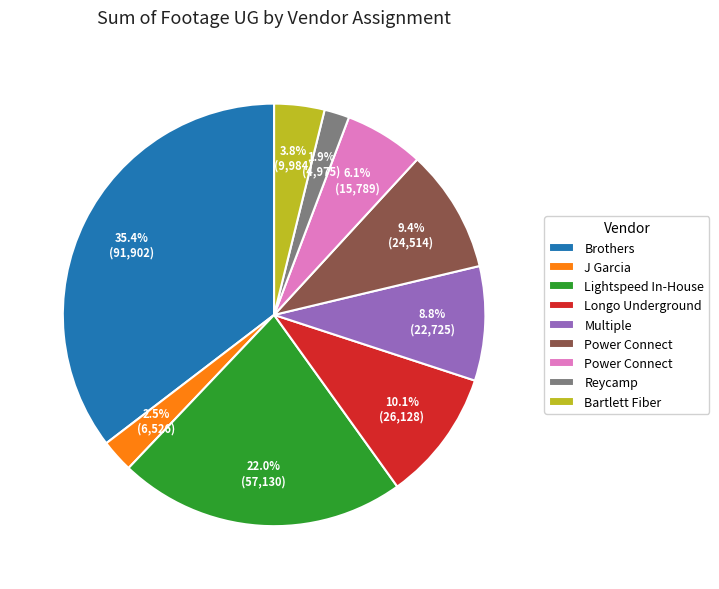

Is there any slice that represents more than half of the pie?

No